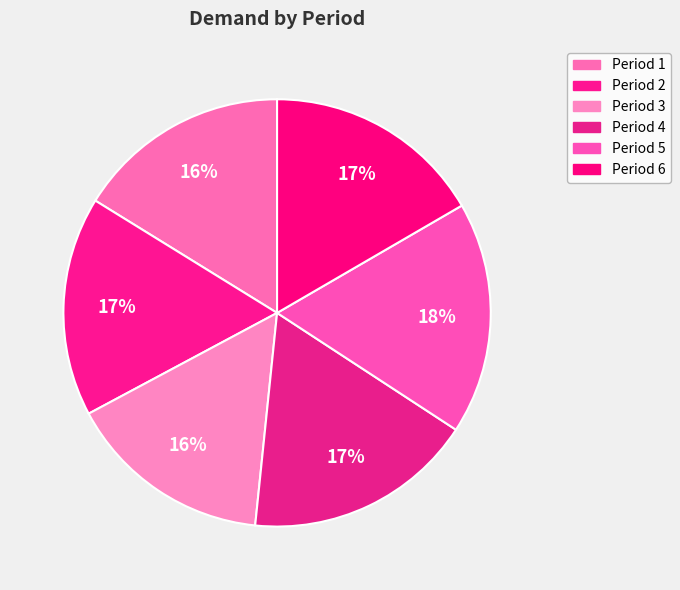

To the nearest percent, what percentage of the pie is Period 6?

17%